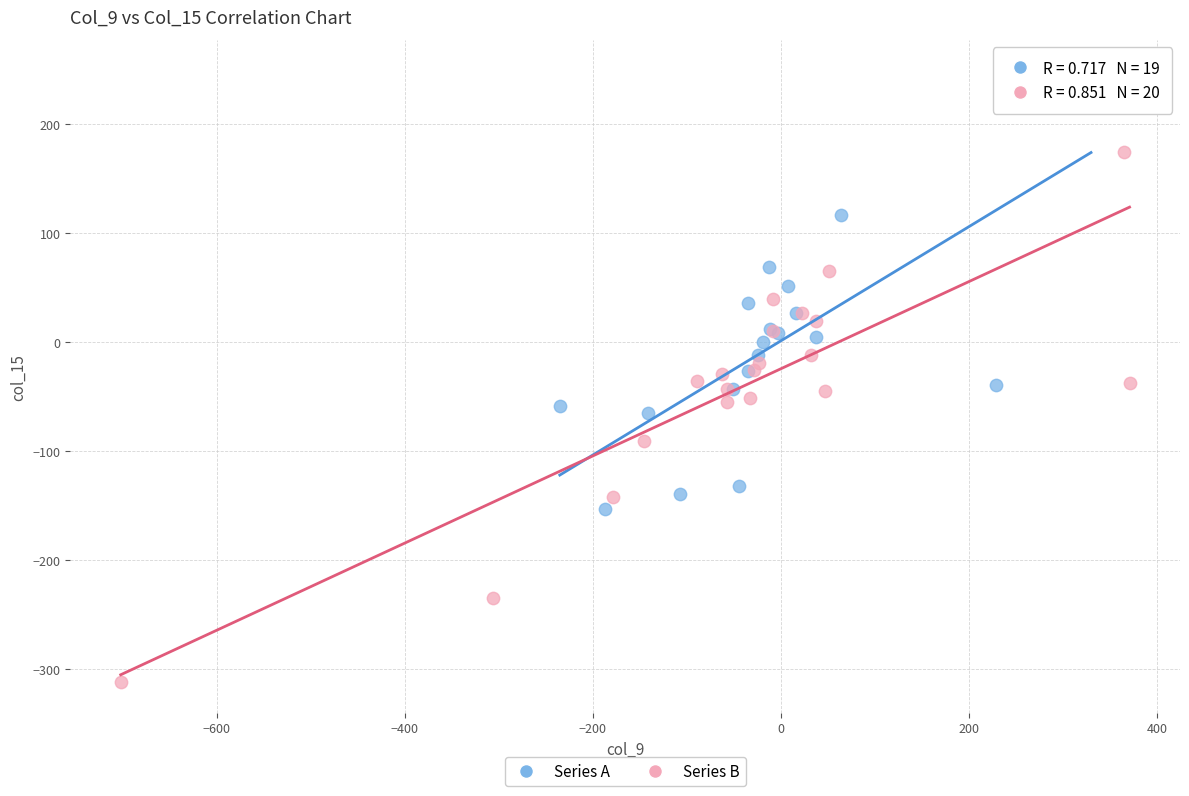

Which series reaches the minimum Y coordinate?

Series B